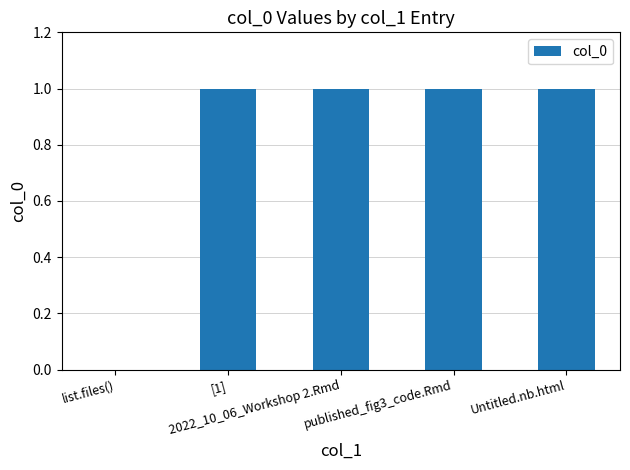

How many values are between 1 and 2?

4